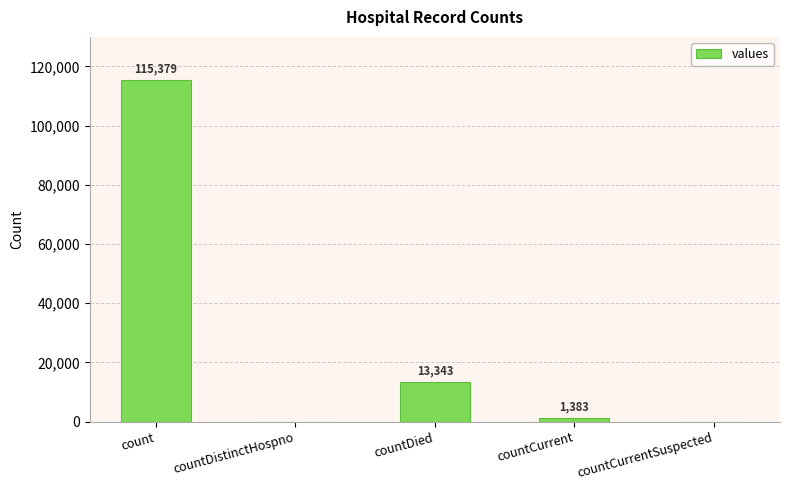

Reading right to left, what are all the values shown in this chart?

countCurrentSuspected=0	countCurrent=1383	countDied=13343	countDistinctHospno=0	count=115379